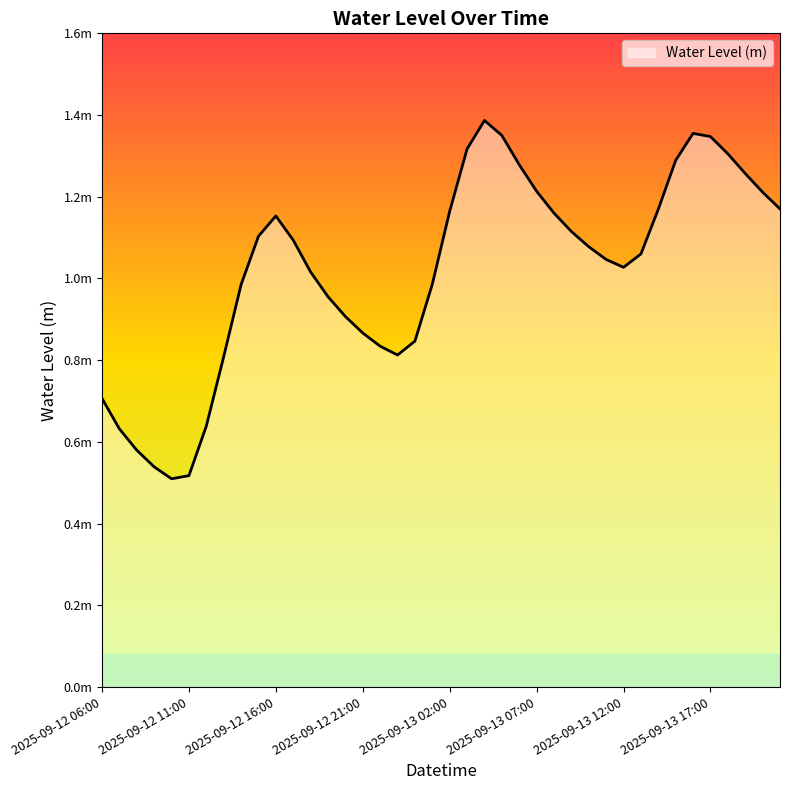

What is the value of the 33rd point from the left?

1.2